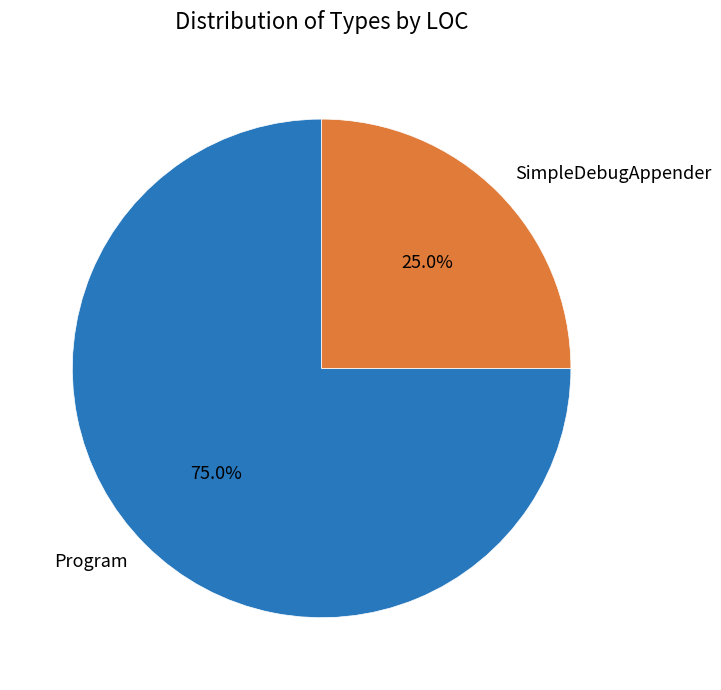

How many segments does this pie chart have?

2